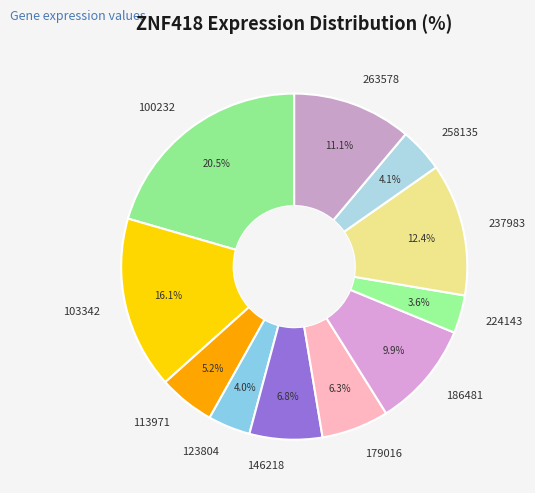

What is the ratio of the value at 263578 to the value at 186481?

1.1